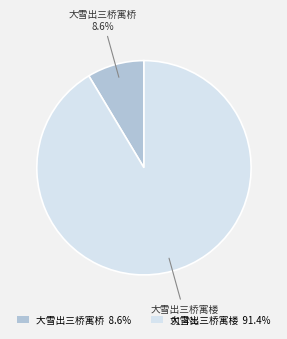

What is the smallest slice in the pie chart?

大雪出三桥寓桥